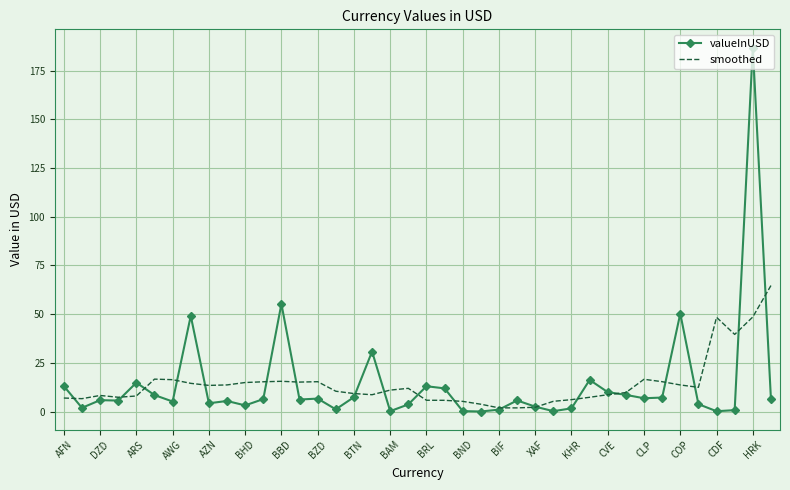

List the series in order of their peak value, highest first.

valueInUSD, smoothed